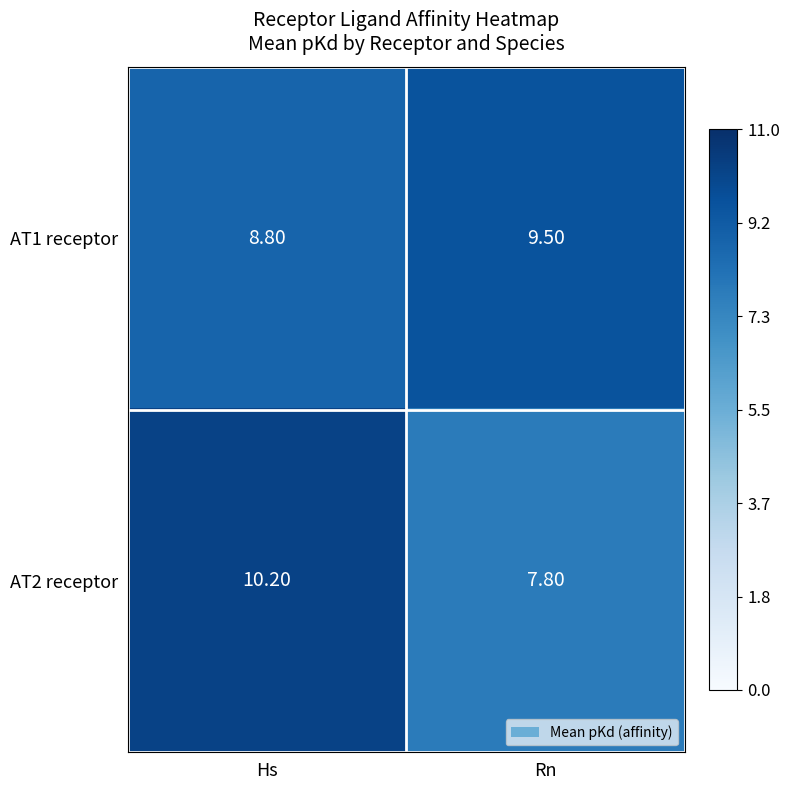

What is the difference between the maximum and minimum values in the AT2 receptor series?

2.4